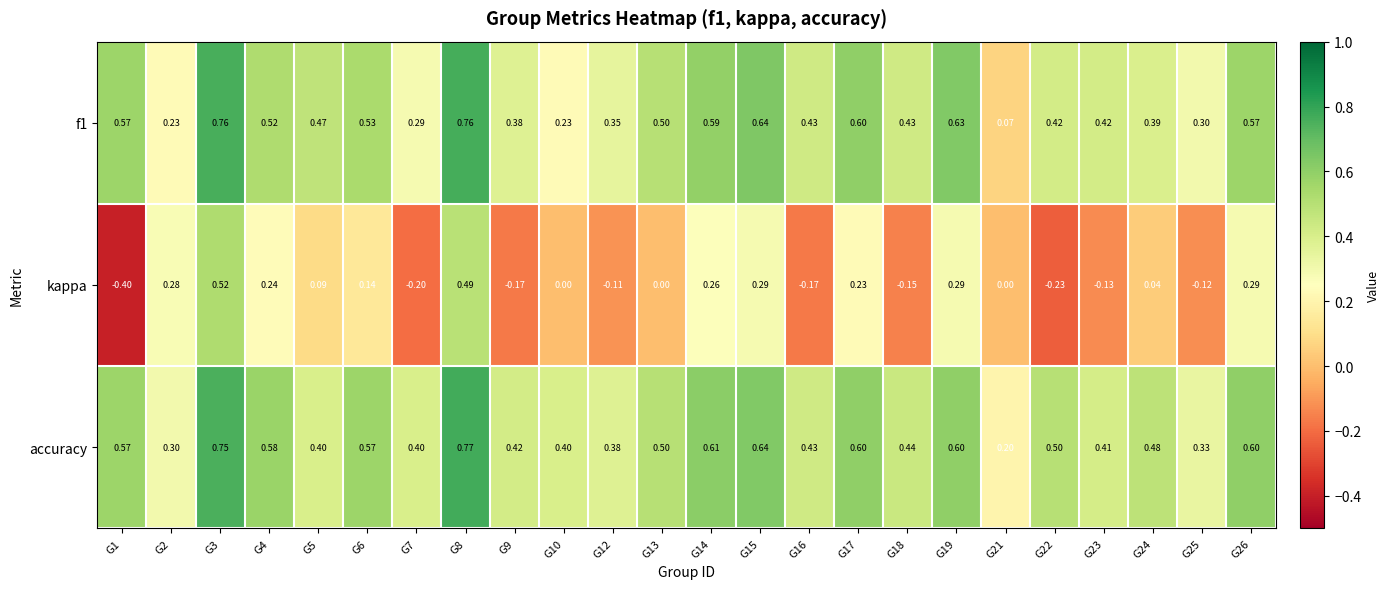

Count the number of data series in this chart.

3